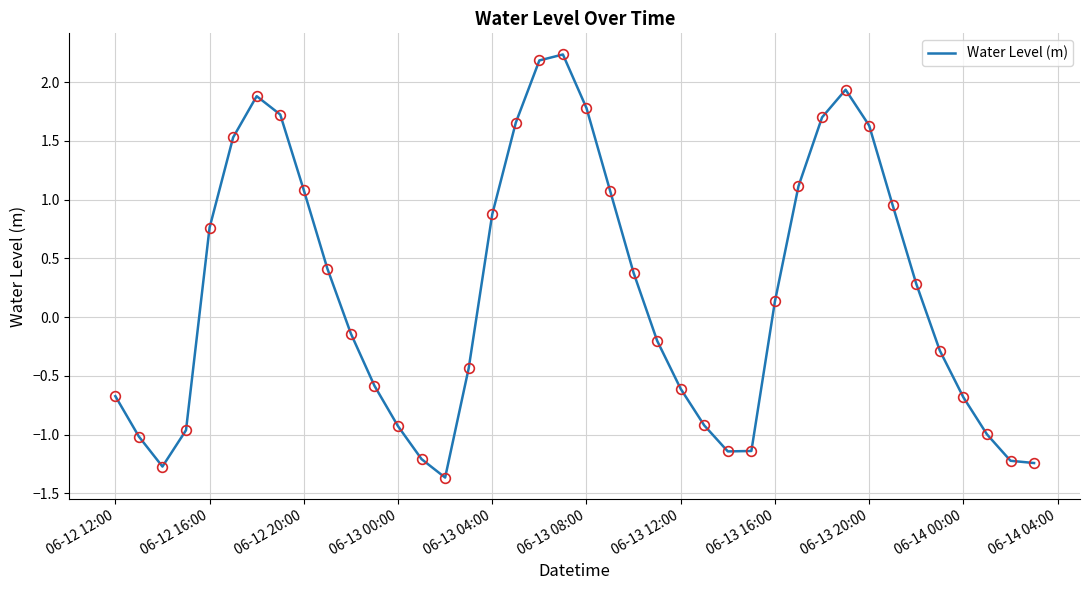

What is the greatest value displayed?

2.2